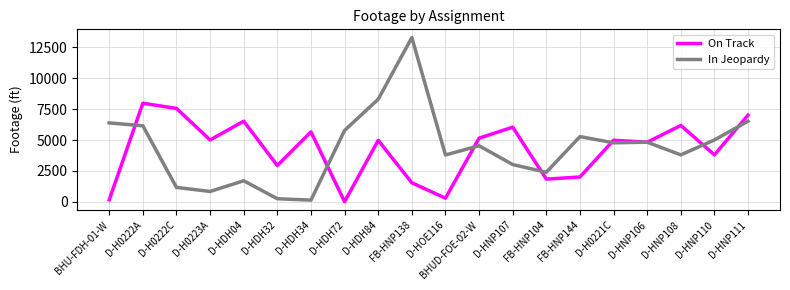

How many interior local peaks does the On Track series have?

7